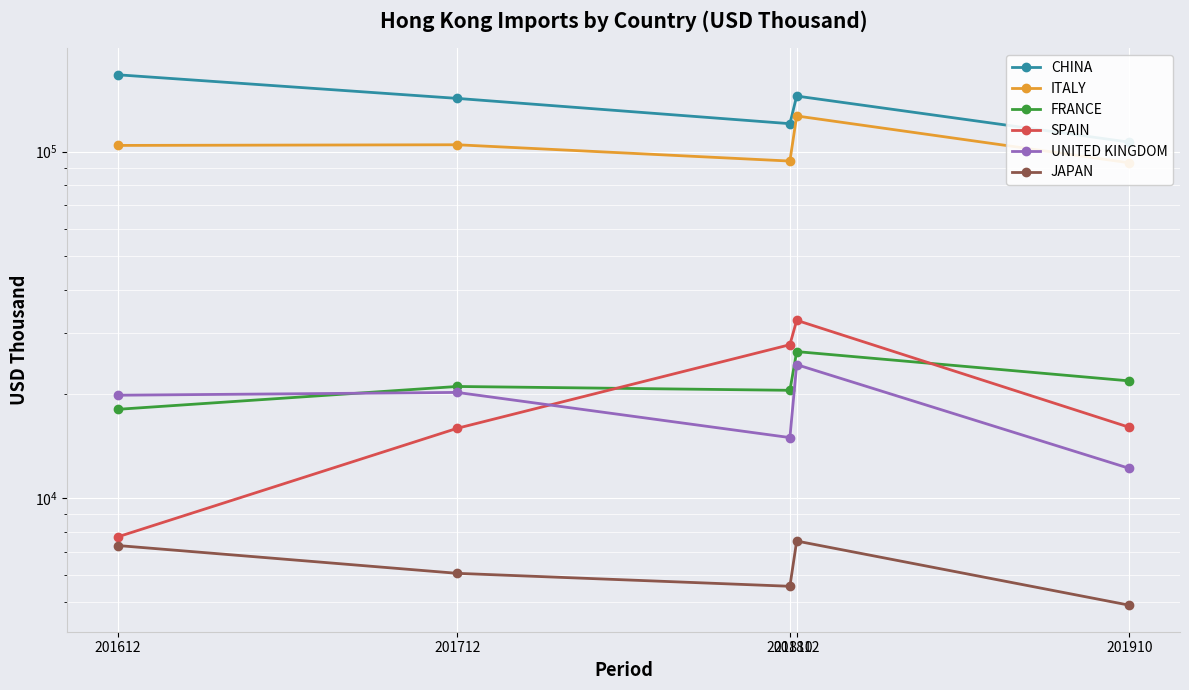

True or false: FRANCE and ITALY intersect in this chart.

False